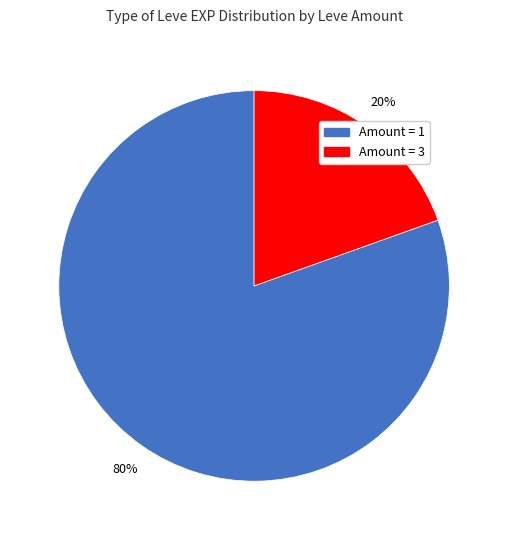

Is there any slice that represents more than half of the pie?

Yes